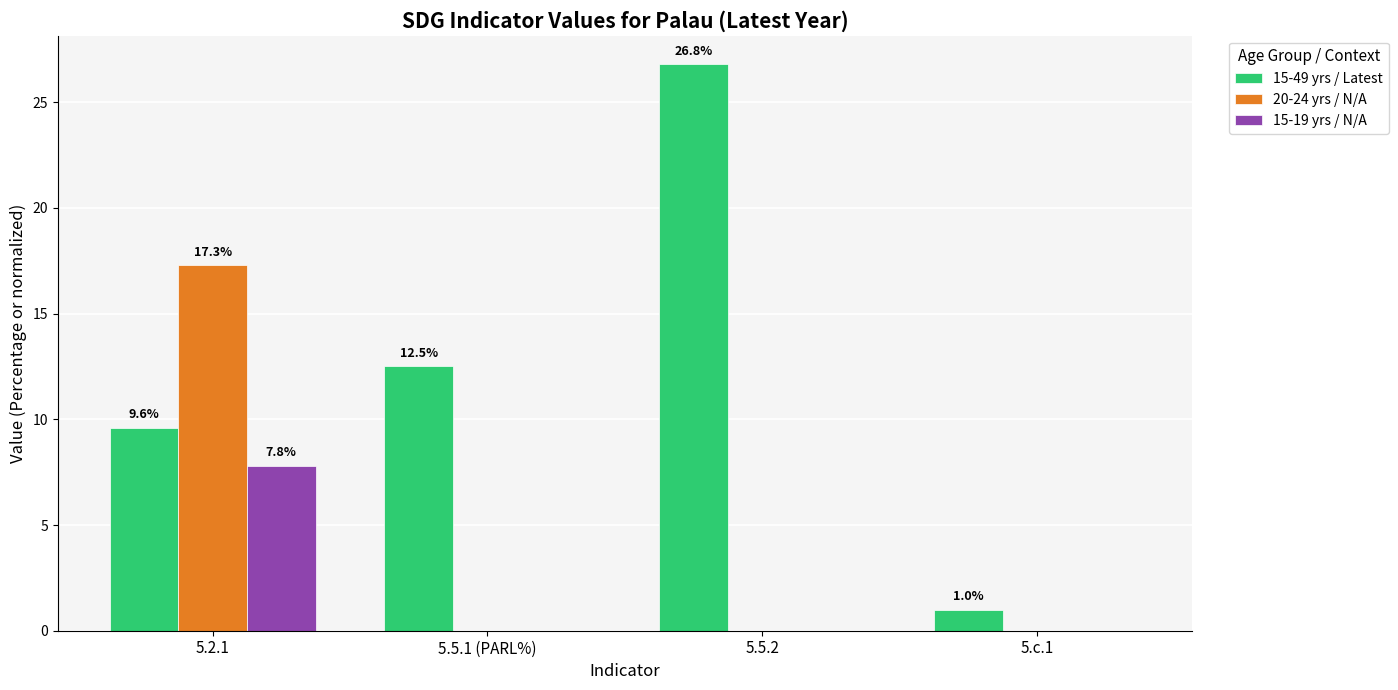

What is the highest value of the 20-24 yrs / N/A series?

17.3